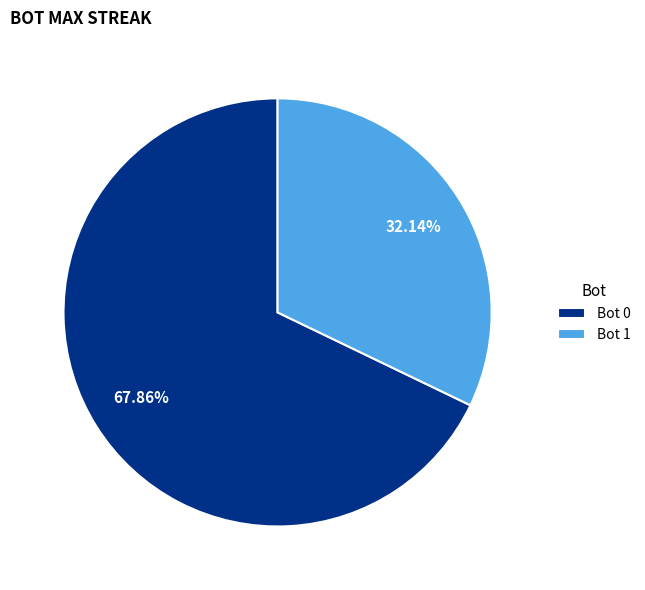

Does Bot 0 represent more than half of the total?

Yes